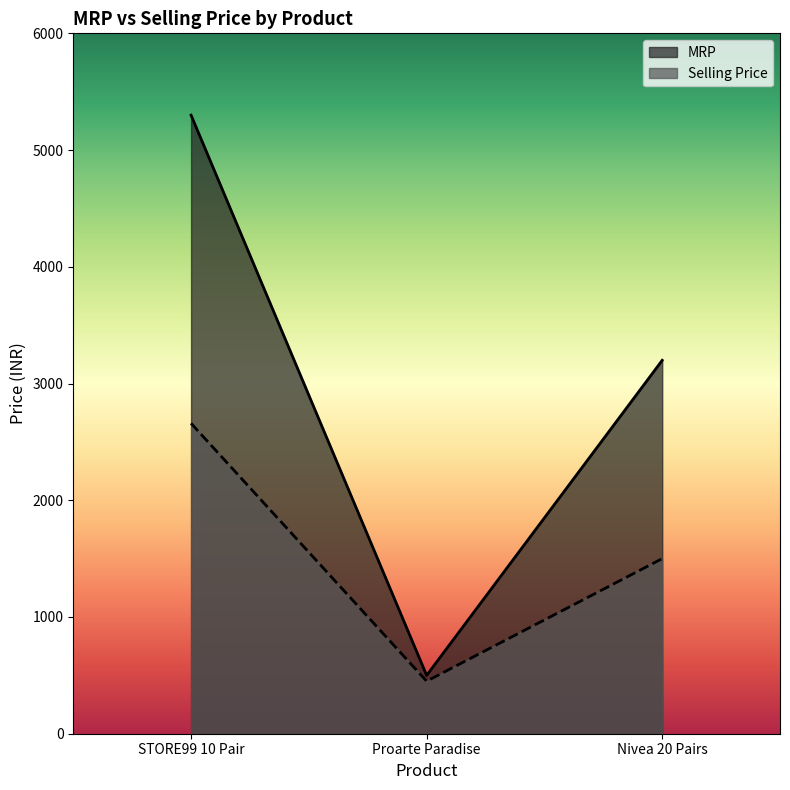

Which has a higher value, STORE99 10 Pair or Nivea 20 Pairs?

STORE99 10 Pair